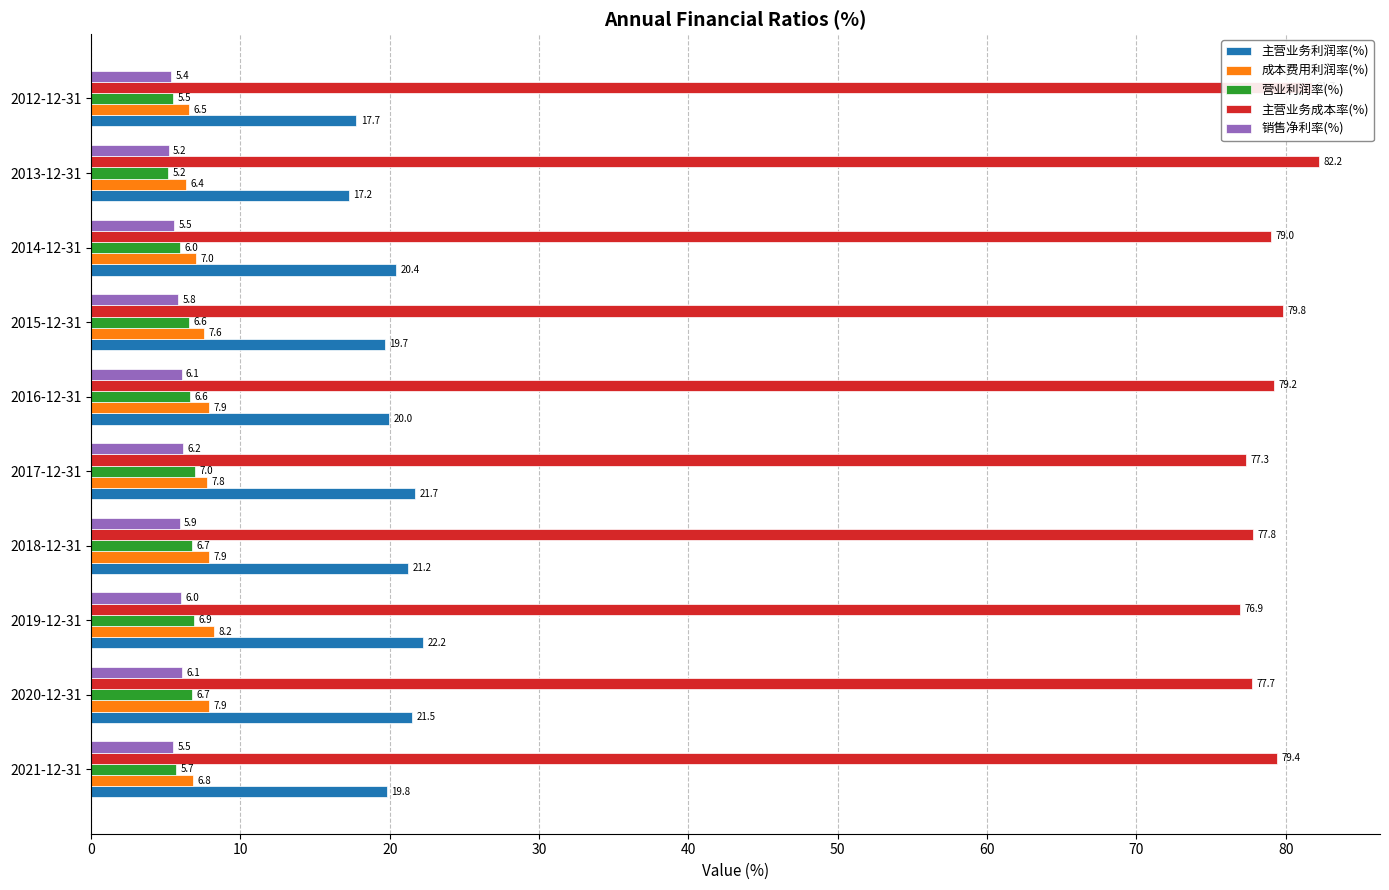

At how many categories does at least one series exceed 35?

10